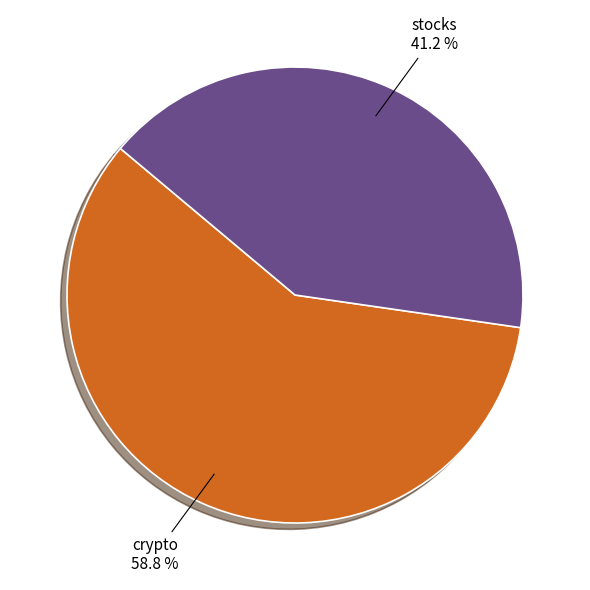

Does any single category account for the majority?

Yes